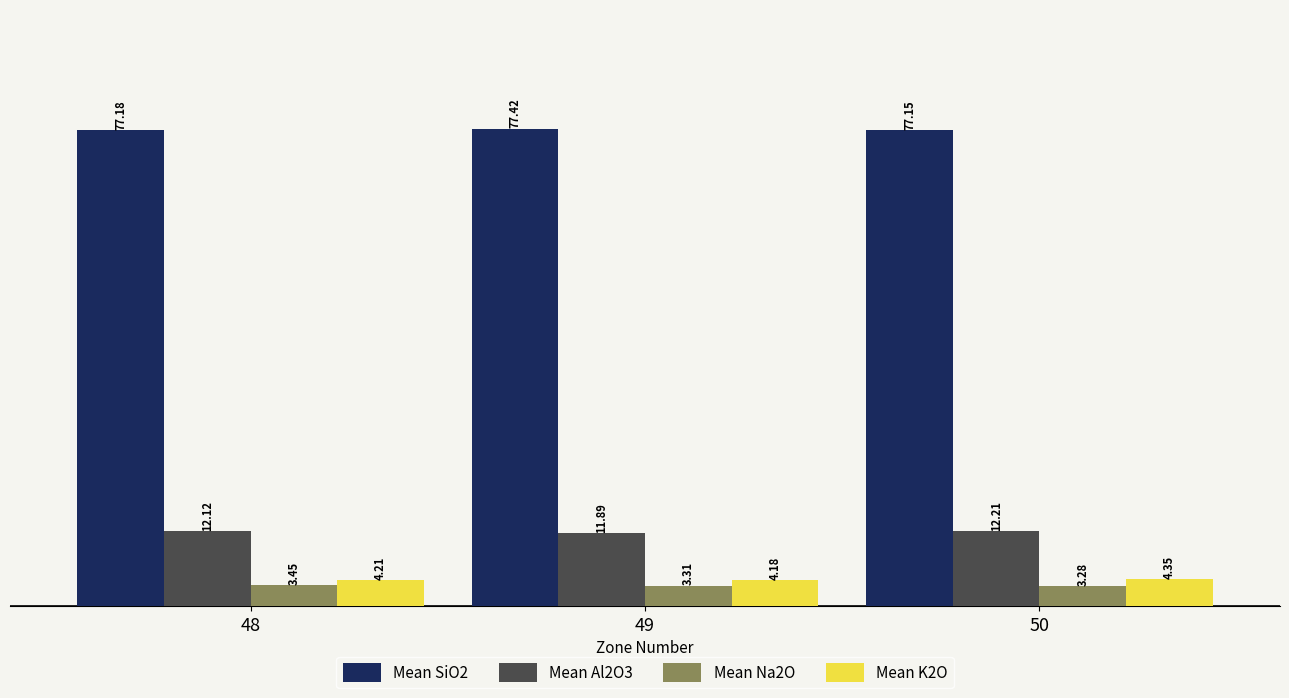

Count the number of data series in this chart.

4